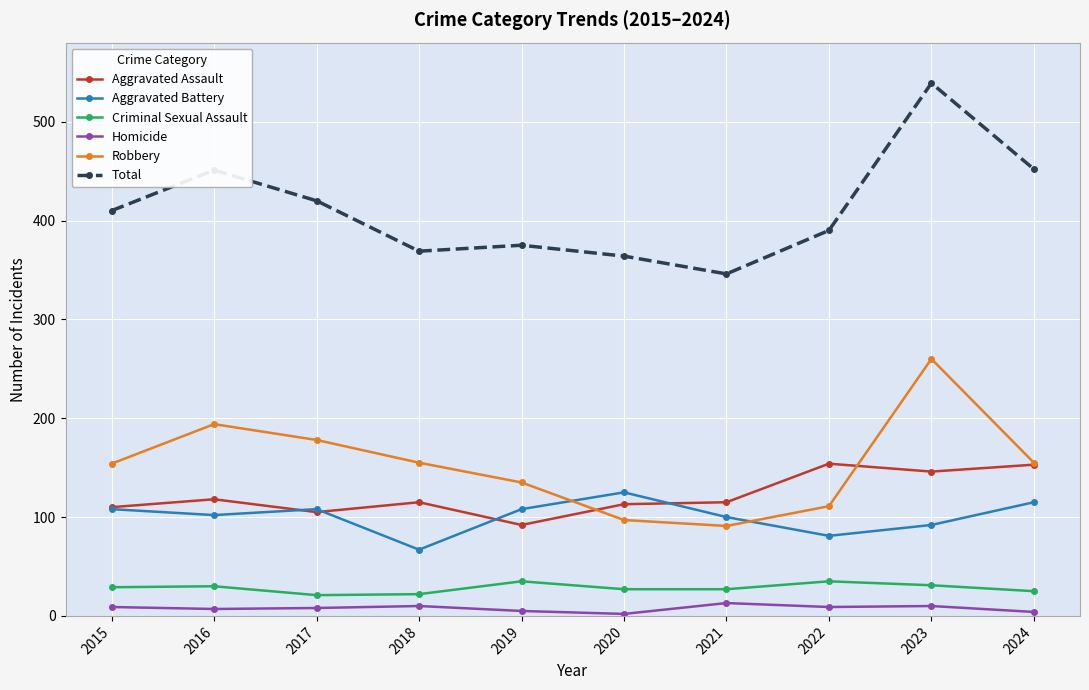

True or false: Homicide has a value of 9 at 2022.

True